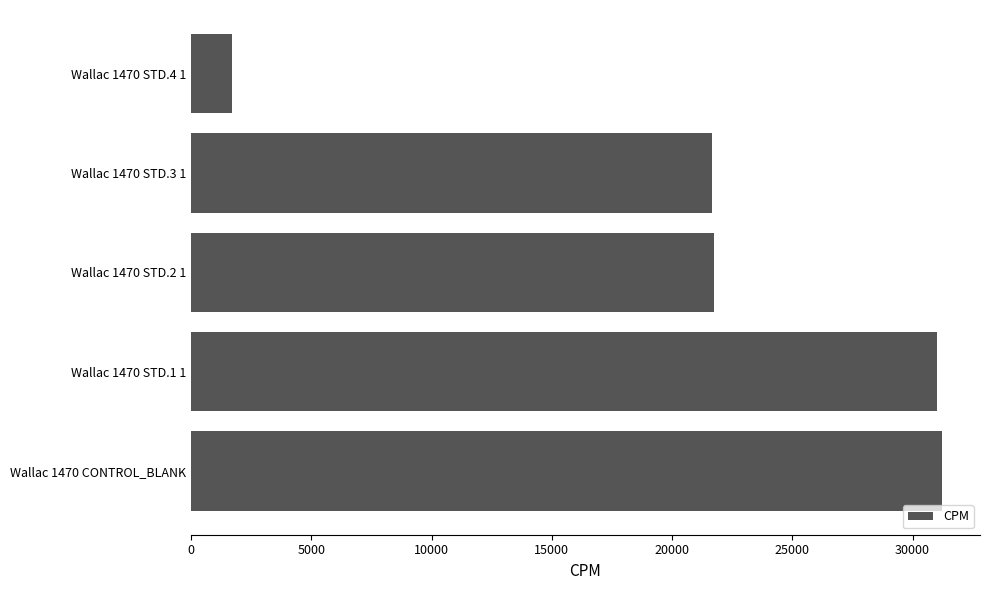

What is the difference between the second highest and minimum values?

29316.5